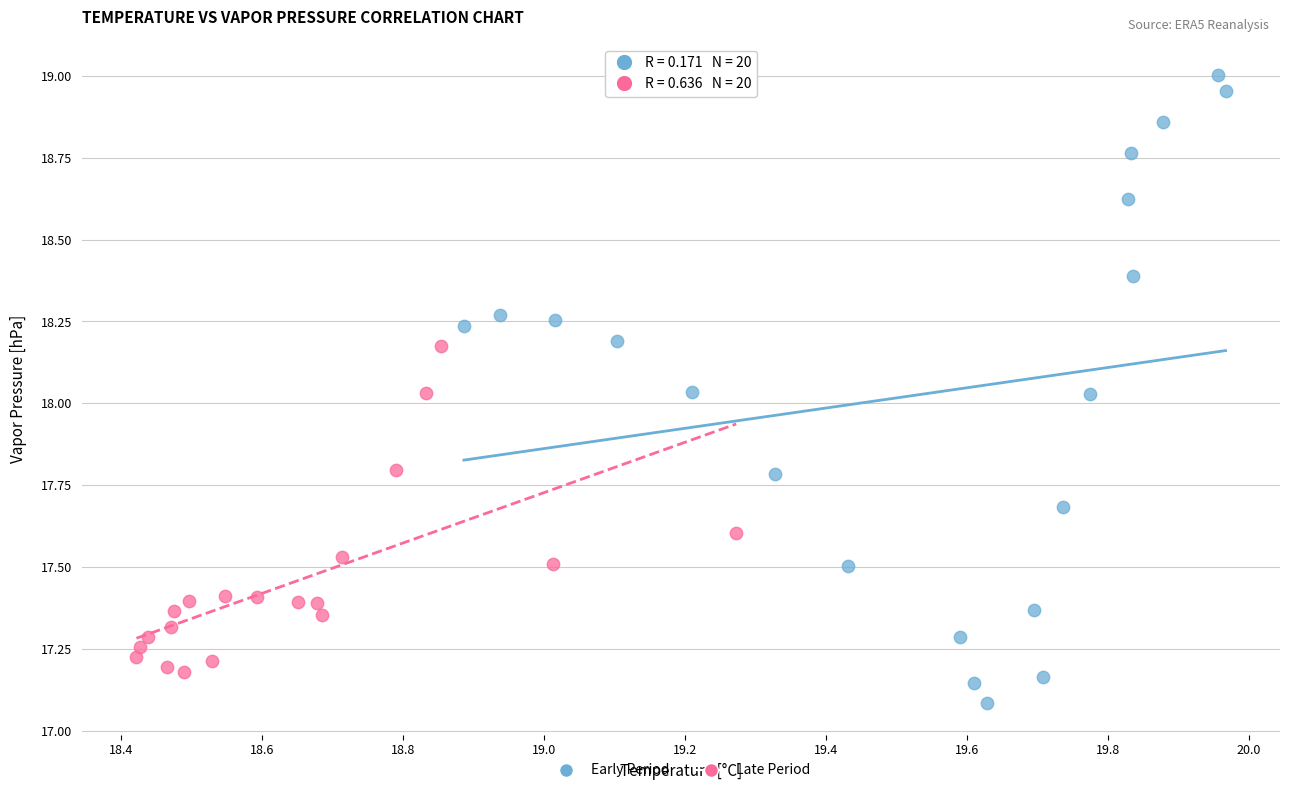

Which series reaches the maximum Y coordinate?

Early Period